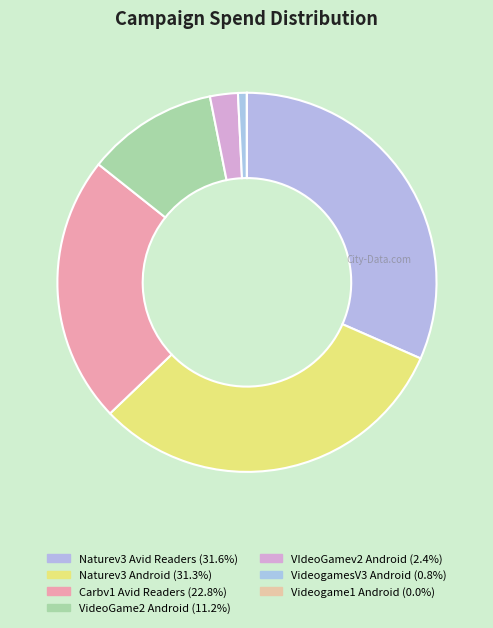

Is there a majority slice in this chart?

No